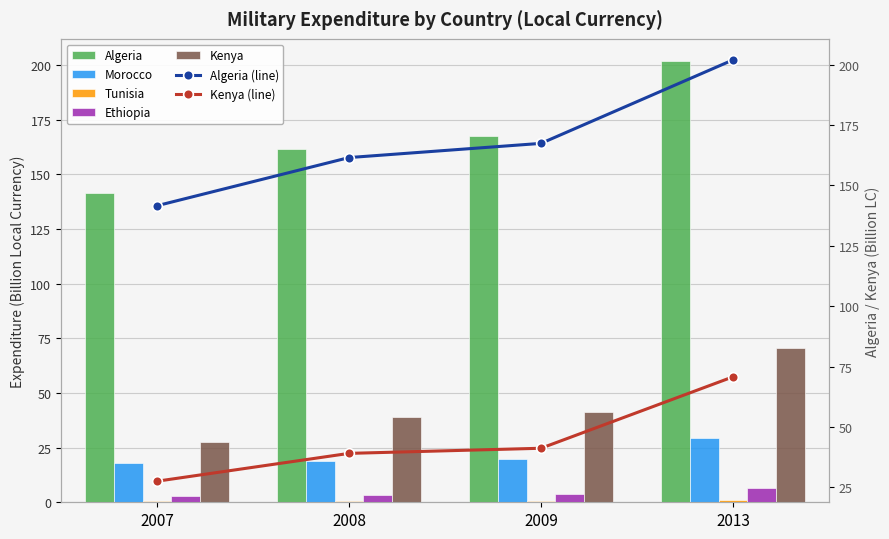

Reading right to left, list all the values displayed in this chart.

Algeria: 201.9	167.4	161.5	141.6
Morocco: 29.4	19.7	18.8	18.0
Tunisia: 1.2	0.8	0.7	0.6
Ethiopia: 6.5	4.0	3.5	3.0
Kenya: 70.7	41.2	39.1	27.5